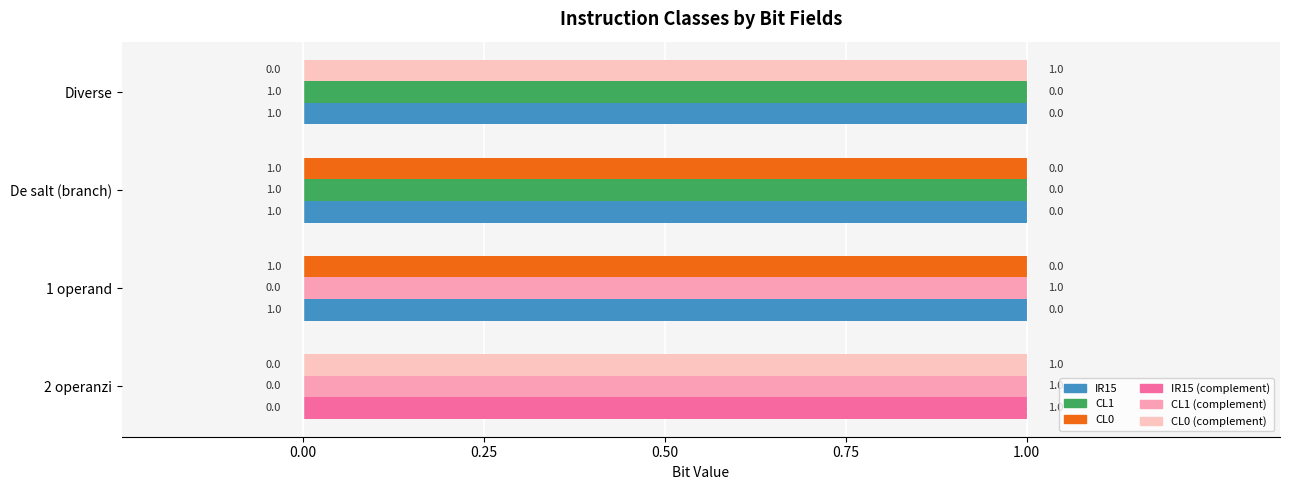

Which series has the widest spread of values?

IR15